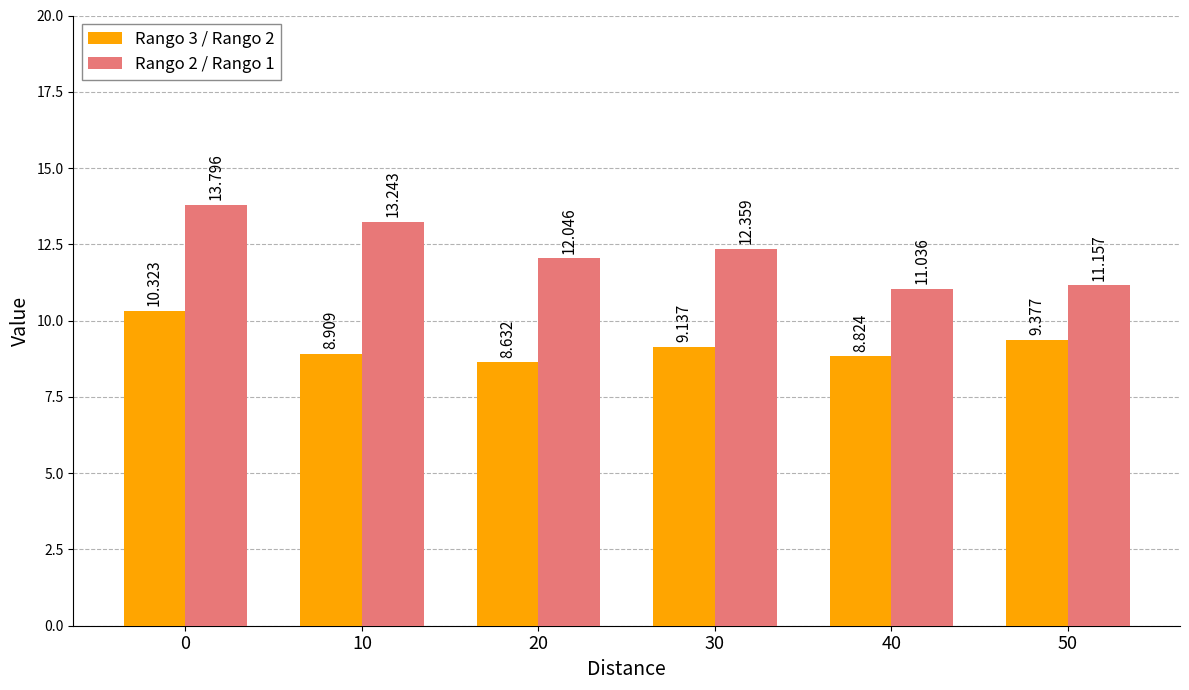

At which label does Rango 3 / Rango 2 reach its minimum?

20